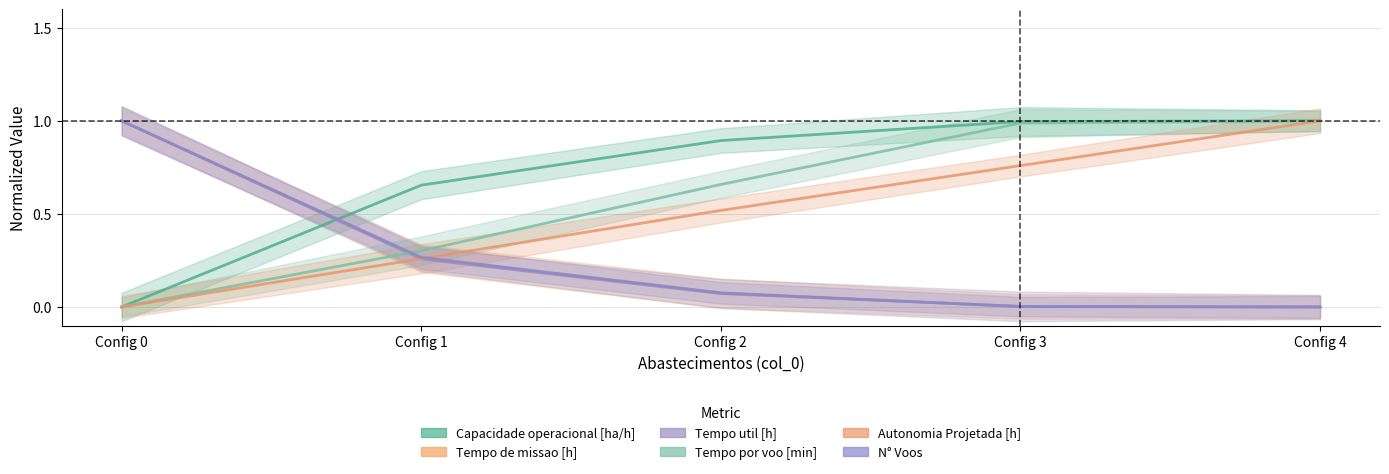

Between 0 and 2, which series saw the biggest shift?

Tempo util [h]